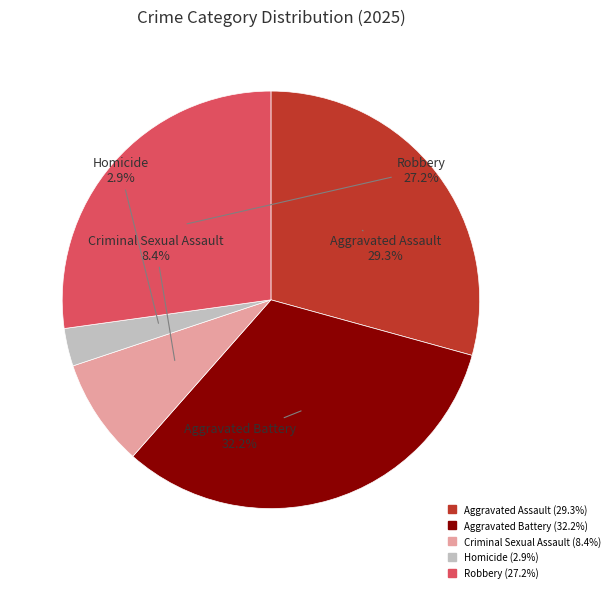

Approximately how many times larger is the value at Criminal Sexual Assault compared to Robbery?

0.3